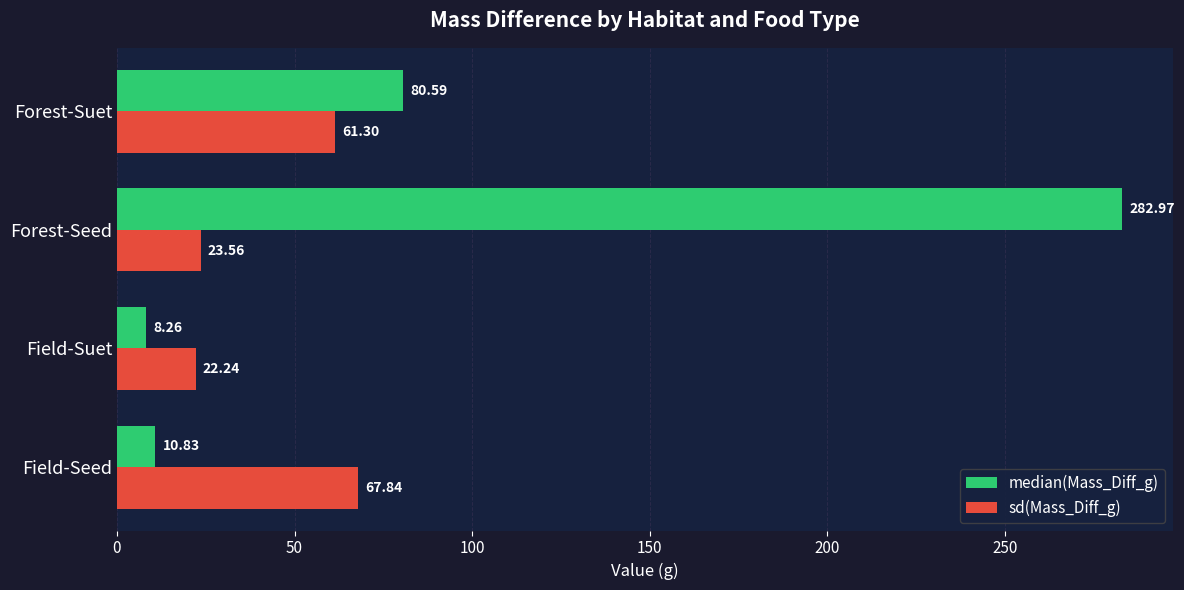

What is the sum of the sd(Mass_Diff_g) values at Field-Seed and Forest-Suet?

129.1